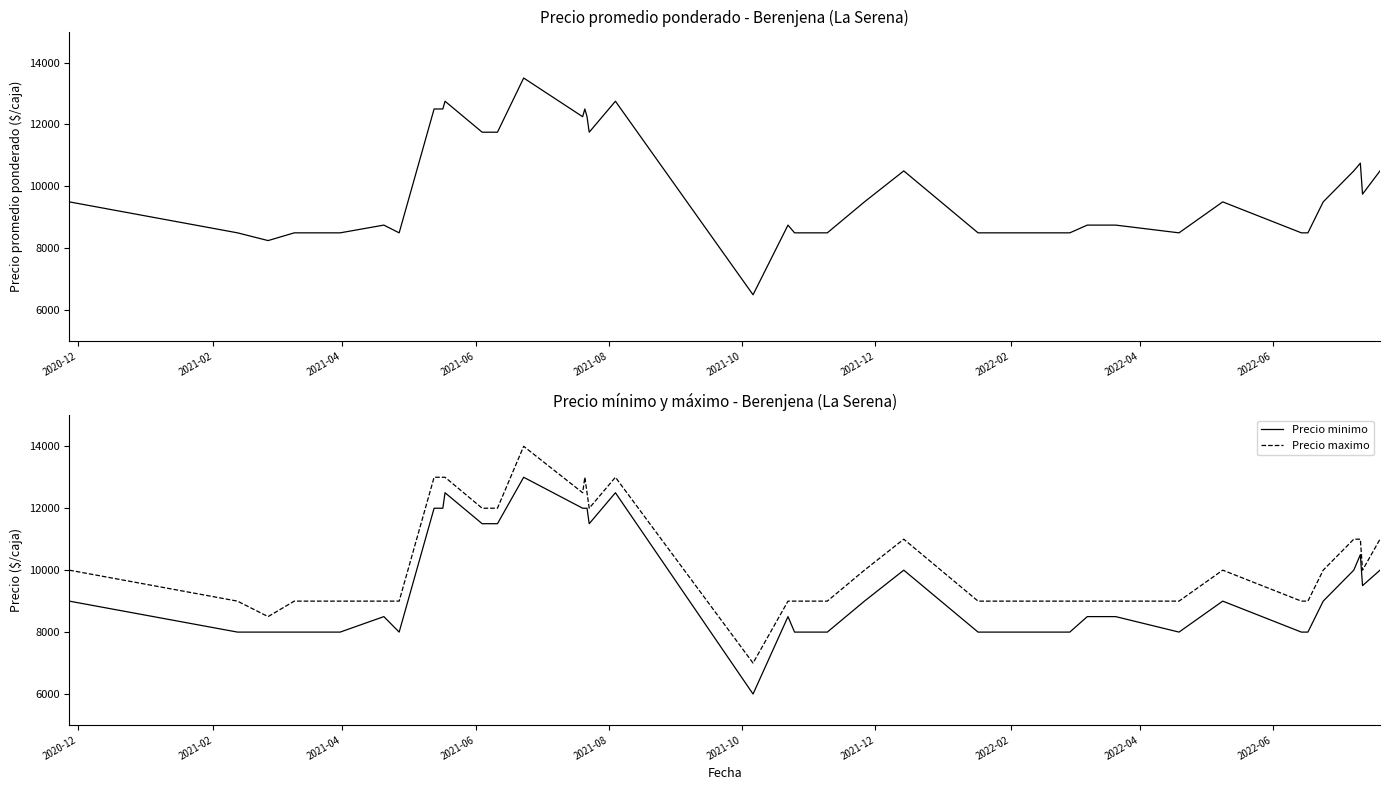

True or false: Precio maximo and Precio minimo intersect in this chart.

False